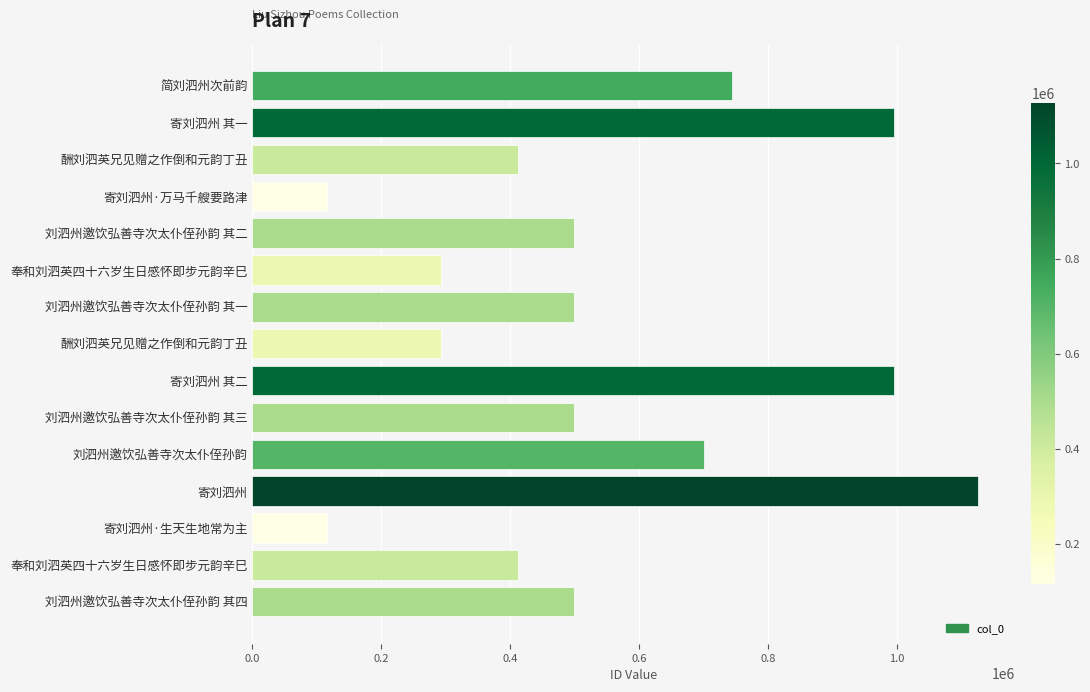

What is the sum of all values?

8198254